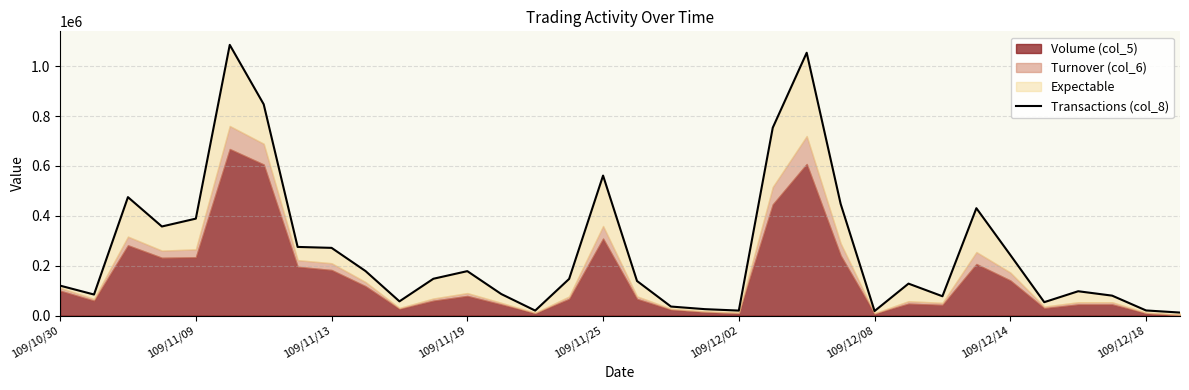

What is the smallest value displayed?

12311.5